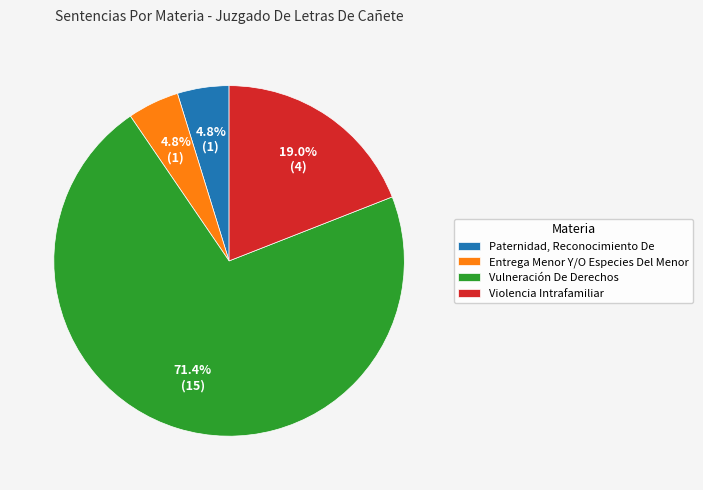

Combined, what portion of the pie is Entrega Menor Y/O Especies Del Menor and Violencia Intrafamiliar?

23.8%